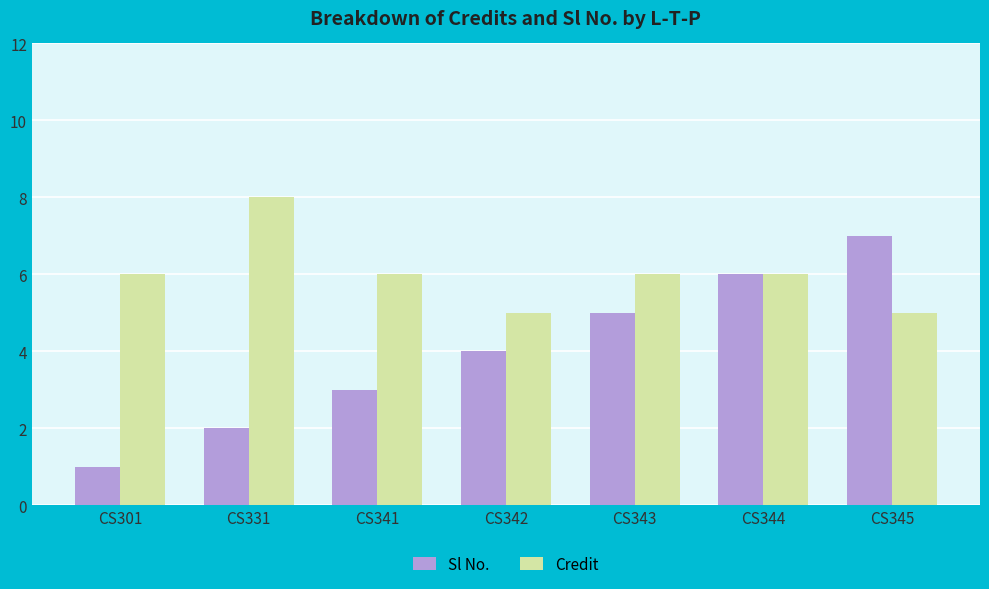

Is the value of Credit at CS341 greater than the value of Sl No. at CS342?

Yes